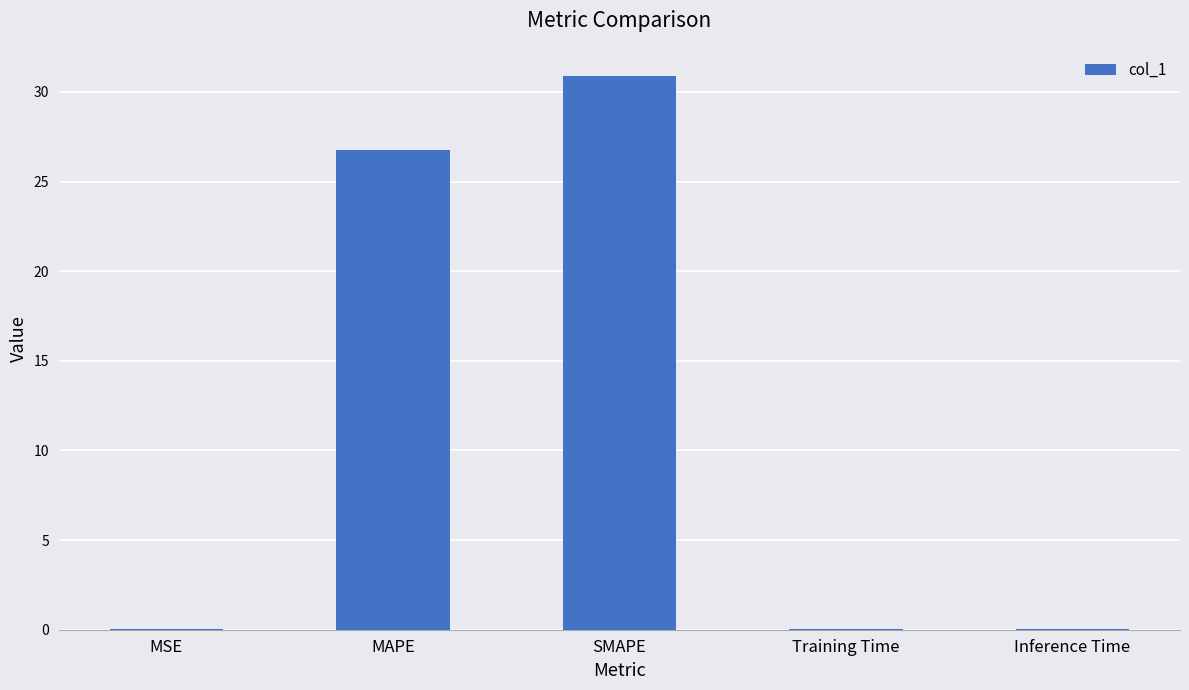

What is the greatest value displayed?

30.9